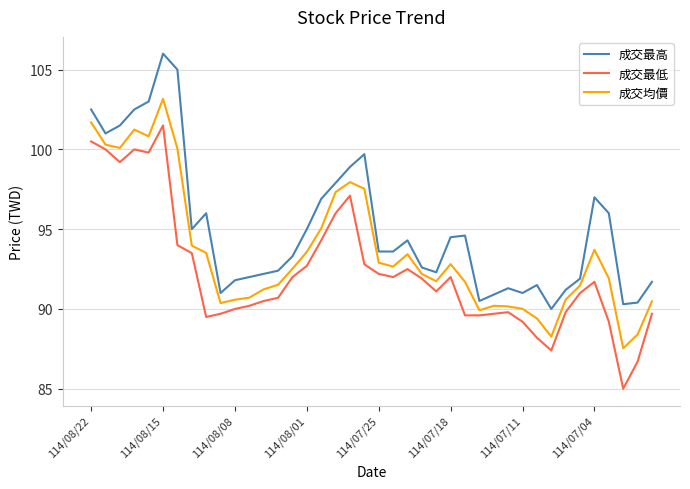

True or false: 成交最低 and 成交最高 intersect in this chart.

False